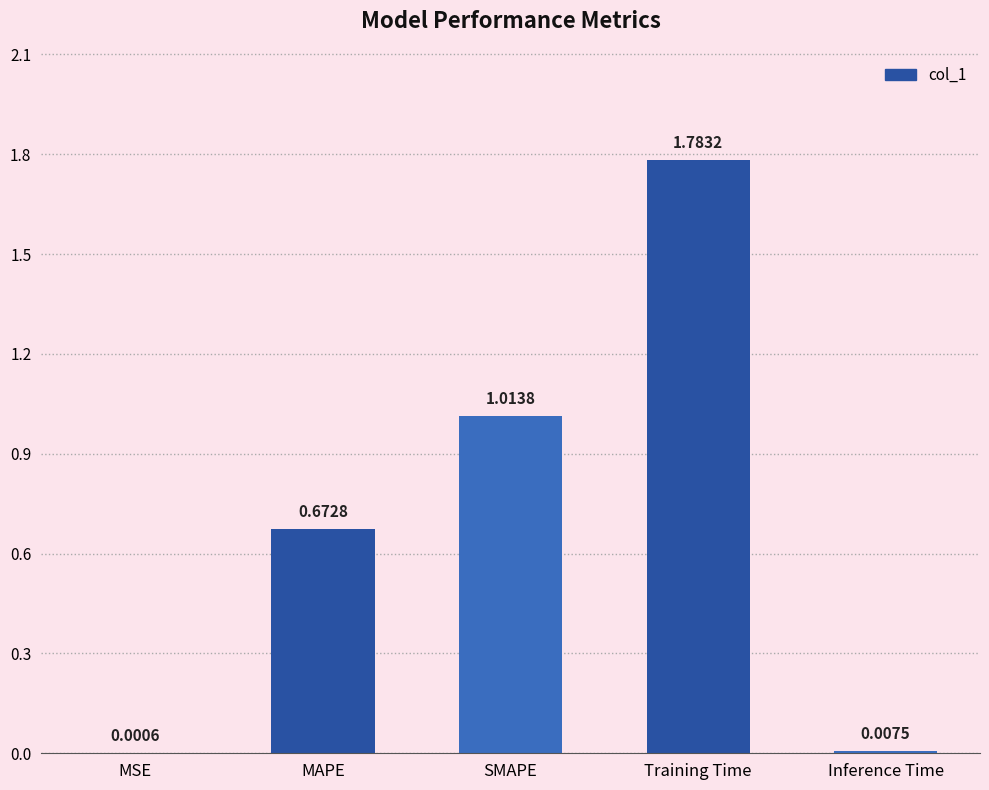

What is the sum of all values?

3.5